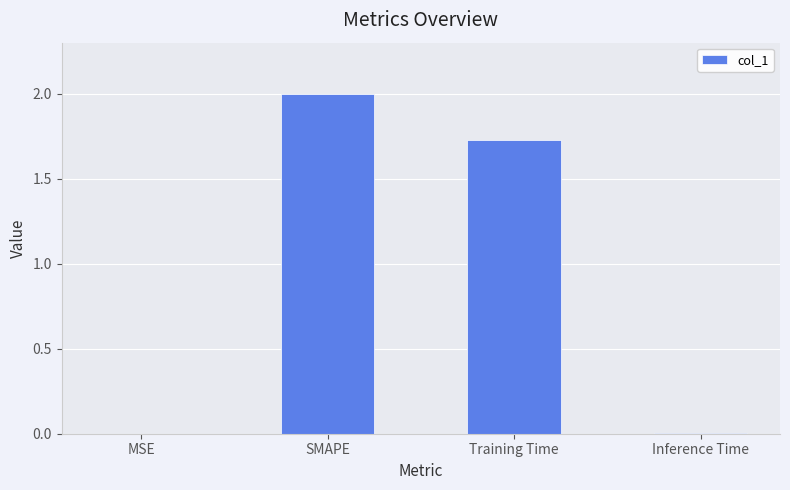

Between Inference Time and SMAPE, which is larger?

SMAPE